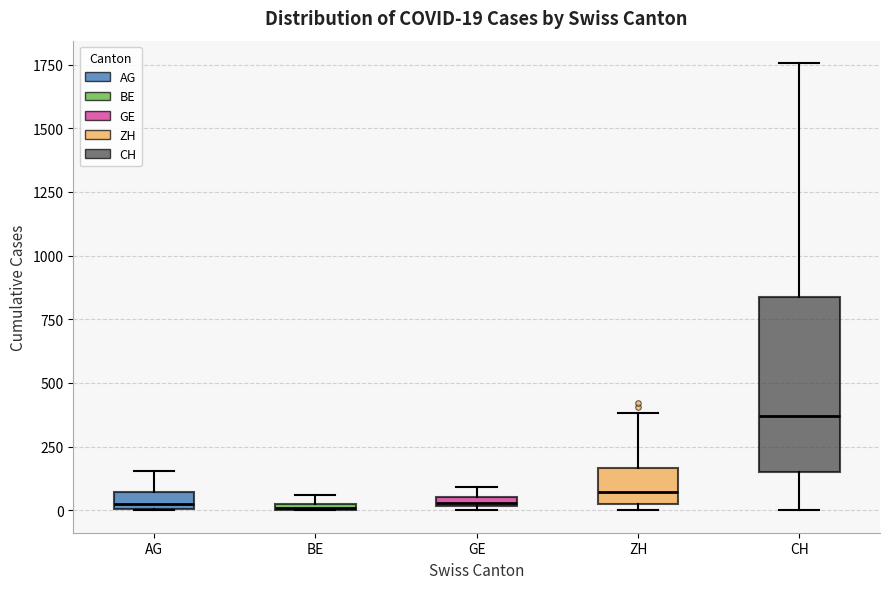

Comparing the boxes themselves (not the whiskers), which one is the tallest?

CH